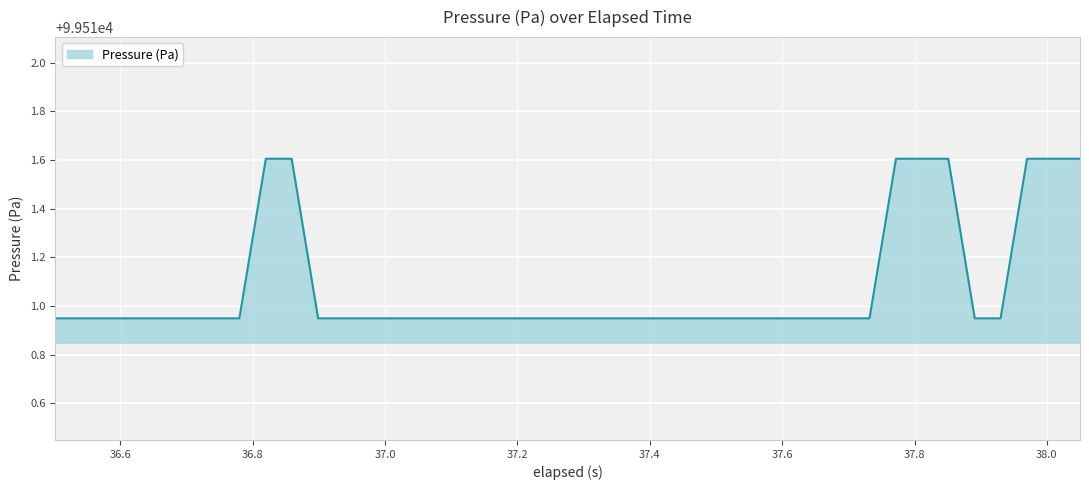

What is the sum of all values?

3980443.2